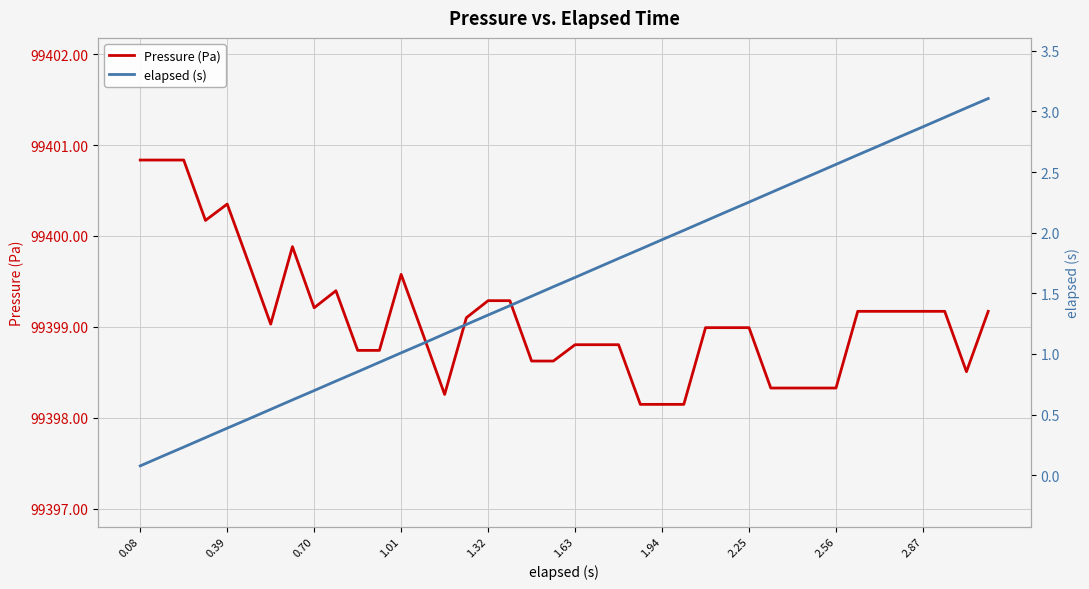

Reading left to right, extract all data points from this chart.

Pressure (Pa): 99400.8	99400.8	99400.8	99400.2	99400.4	99399.7	99399.0	99399.9	99399.2	99399.4	99398.7	99398.7	99399.6	99398.9	99398.3	99399.1	99399.3	99399.3	99398.6	99398.6	99398.8	99398.8	99398.8	99398.1	99398.1	99398.1	99399.0	99399.0	99399.0	99398.3	99398.3	99398.3	99398.3	99399.2	99399.2	99399.2	99399.2	99399.2	99398.5	99399.2
elapsed (s): 0.1	0.2	0.2	0.3	0.4	0.5	0.5	0.6	0.7	0.8	0.9	0.9	1.0	1.1	1.2	1.2	1.3	1.4	1.5	1.6	1.6	1.7	1.8	1.9	1.9	2.0	2.1	2.2	2.3	2.3	2.4	2.5	2.6	2.6	2.7	2.8	2.9	3.0	3.0	3.1